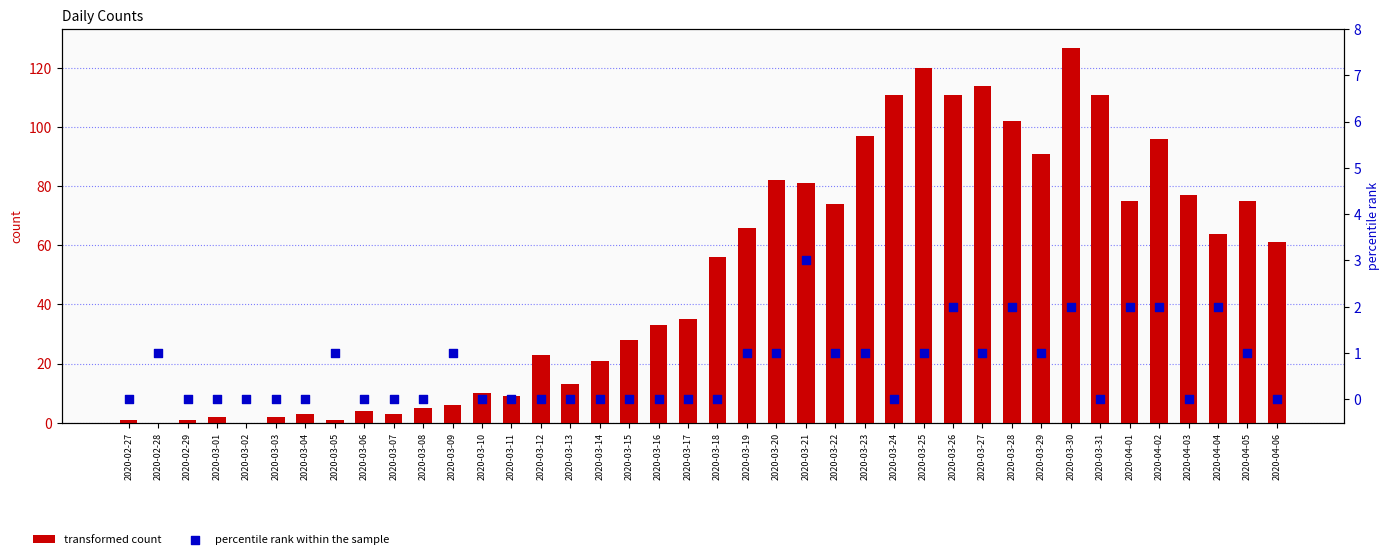

Is the value of transformed count at 2020-03-08 greater than the value of percentile rank within the sample at 2020-03-19?

Yes